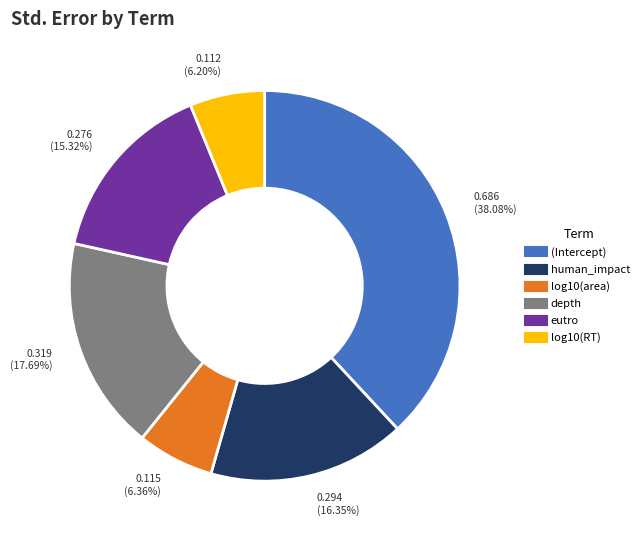

Is the sum of log10(RT) and eutro greater than half?

No